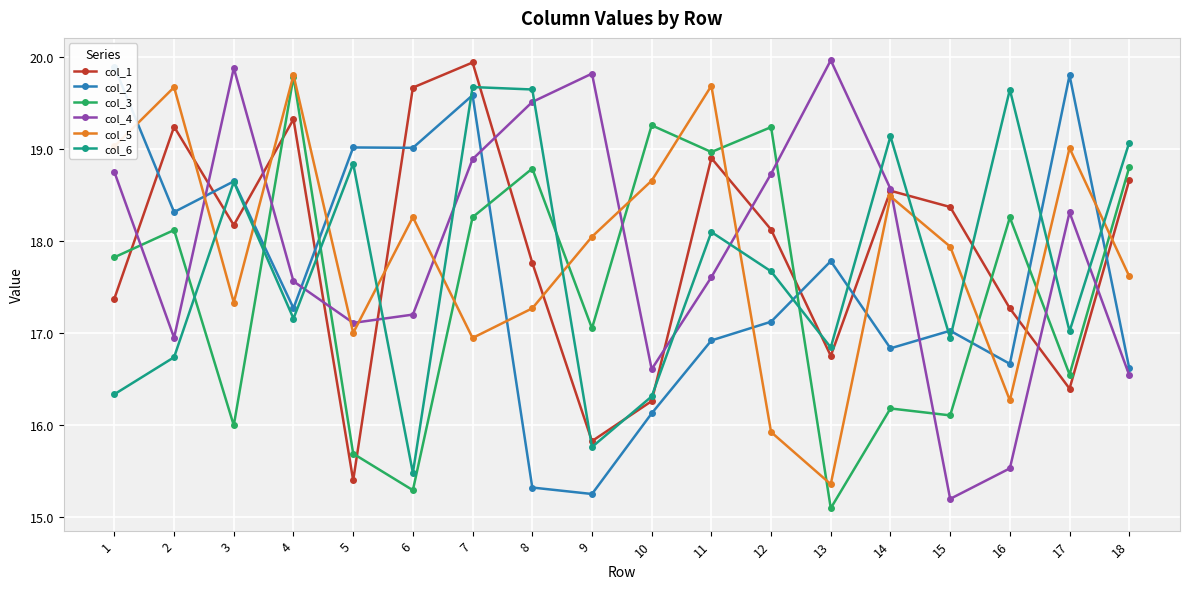

The value of col_1 at 9 is 27.9. True or false?

False